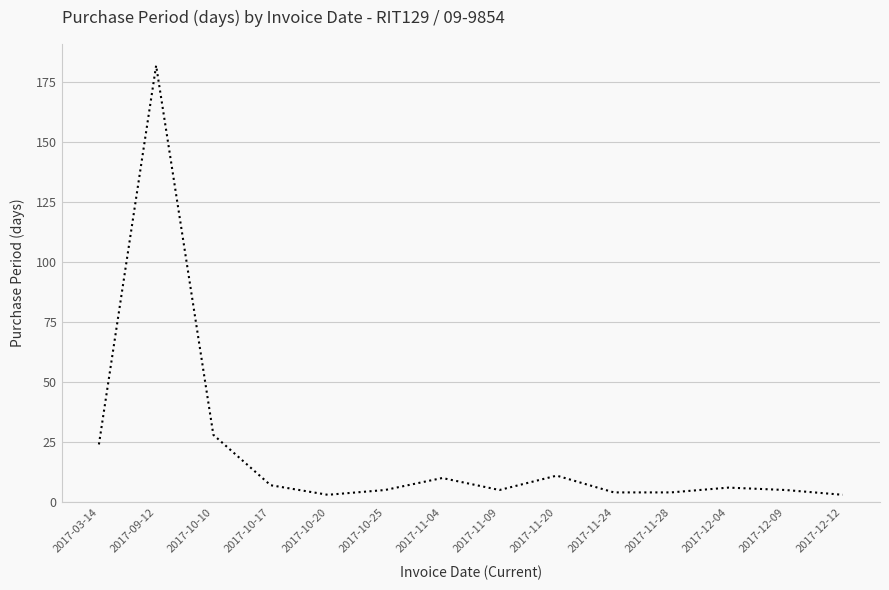

What is the difference between the values at 2017-12-09 and 2017-11-04?

5